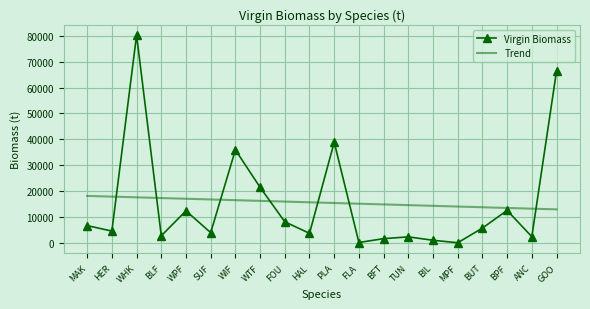

List the series in order of their peak value, highest first.

Virgin Biomass, Trend